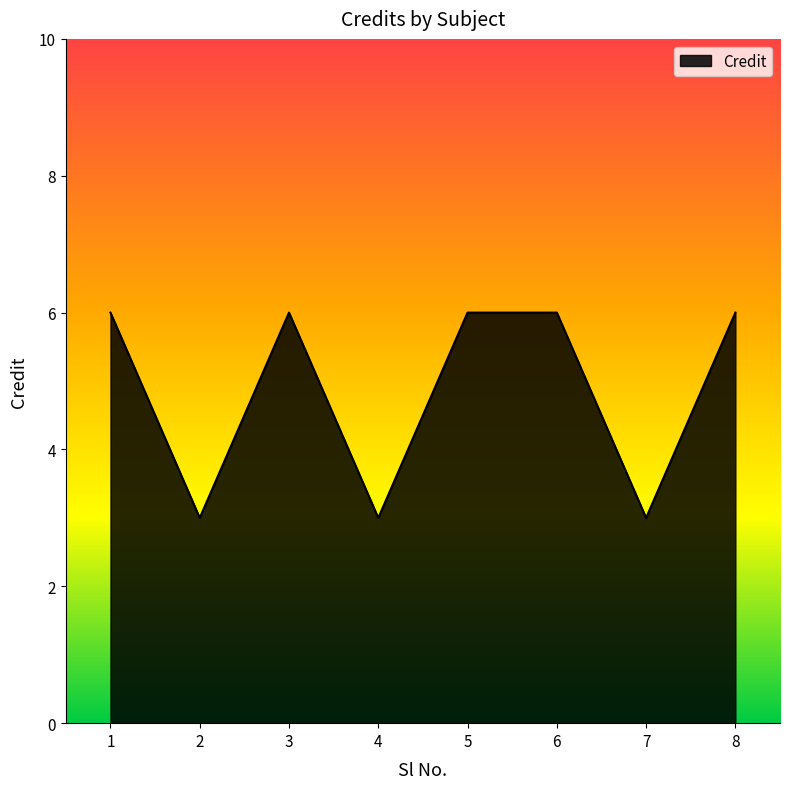

True or false: the data has more than 2 interior local peaks.

False